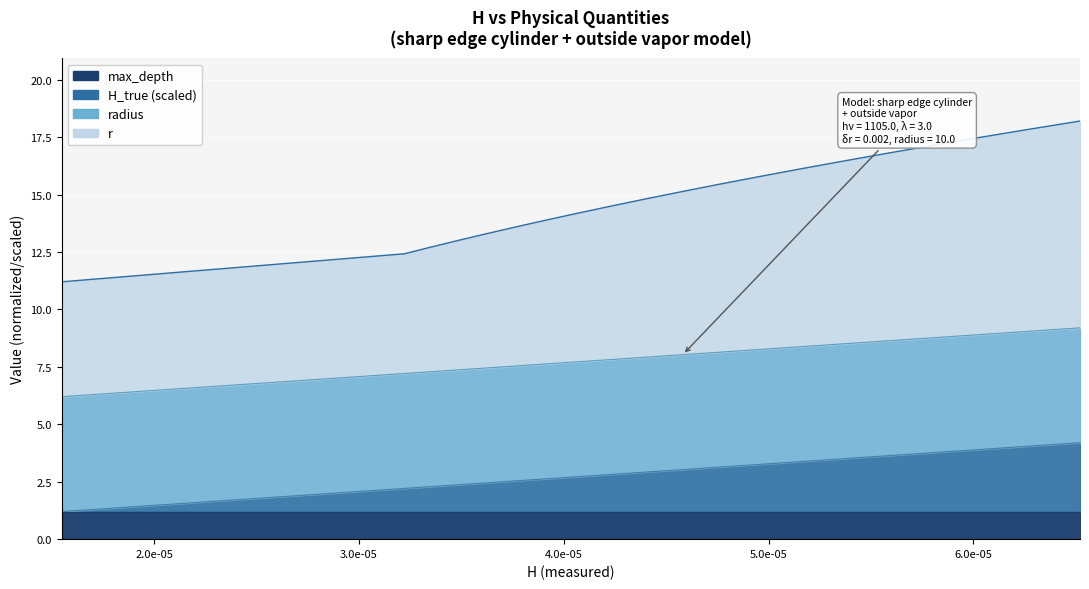

True or false: r has more than 1 interior local peaks.

False